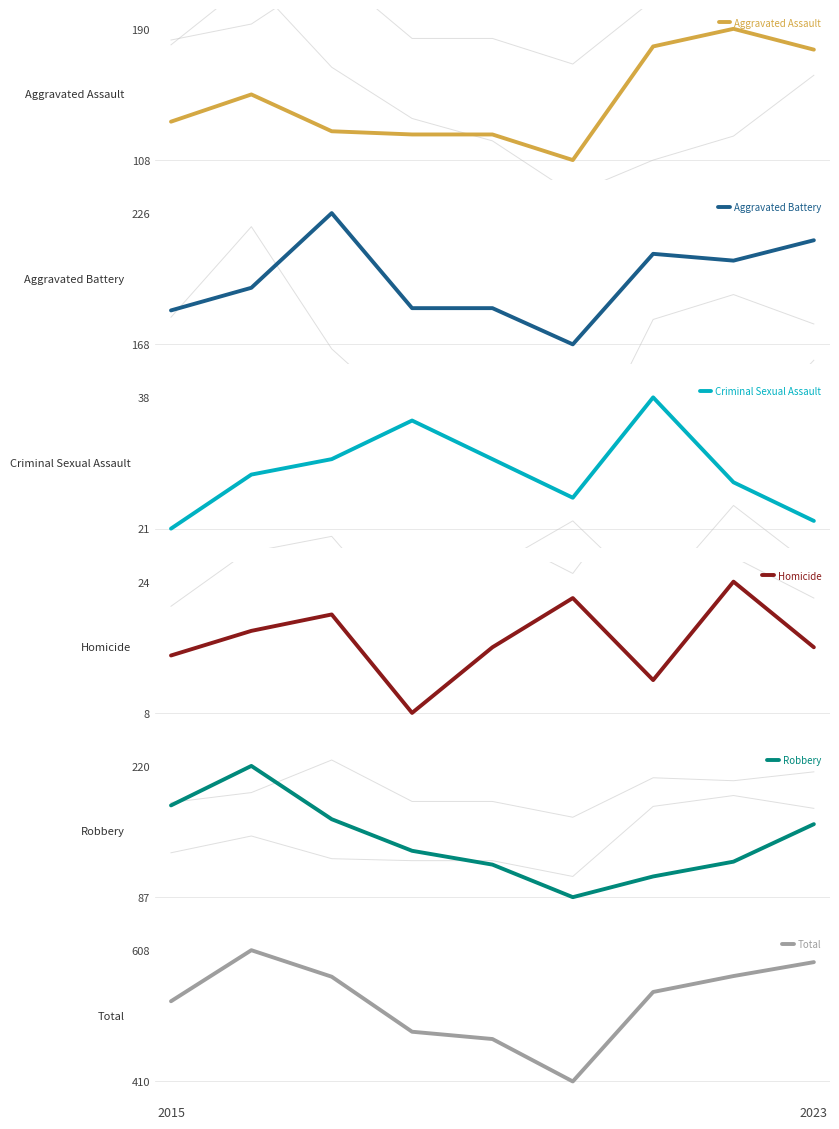

What is the highest value of the Aggravated Assault series?

190